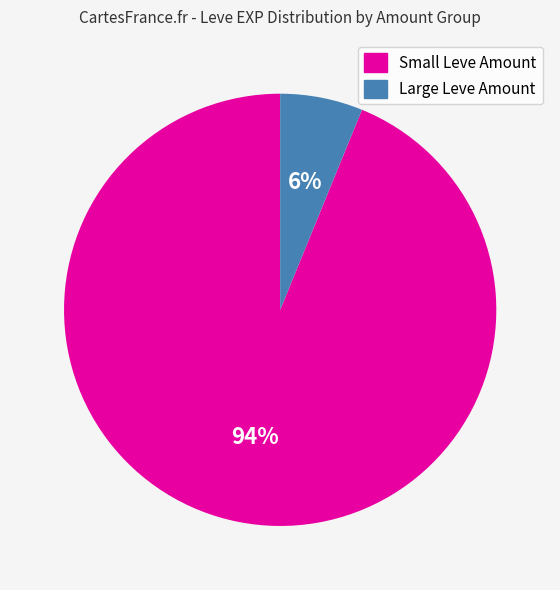

Rank the categories by value from lowest to highest.

Large Leve Amount, Small Leve Amount